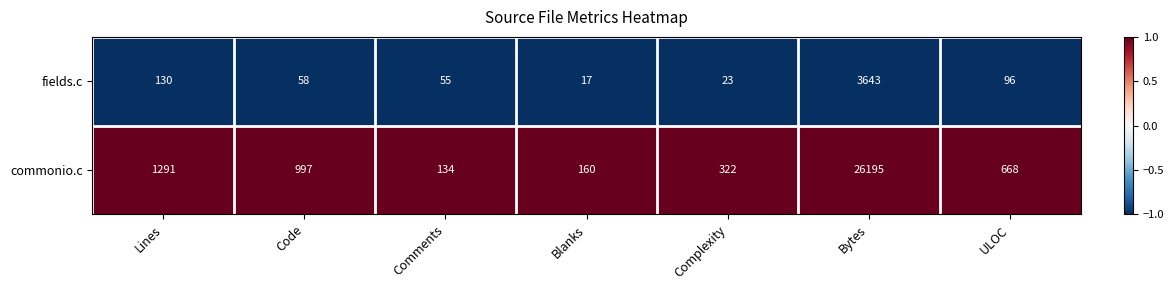

What is the spread (max minus min) of values at Bytes?

22552